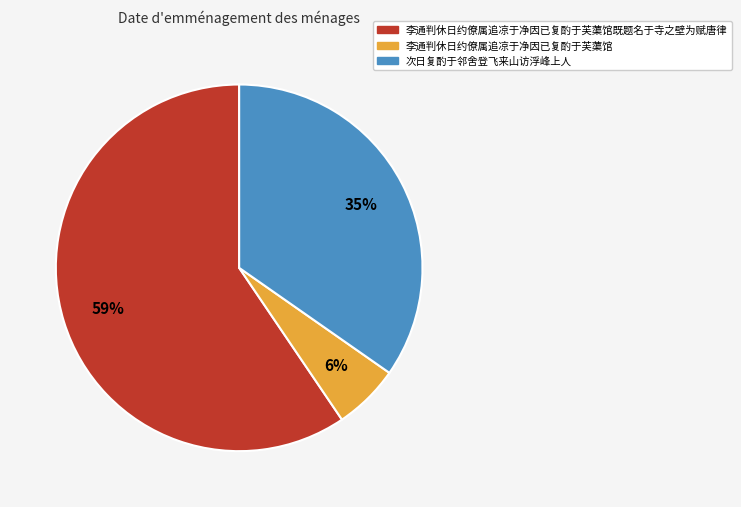

Does any single category account for the majority?

Yes